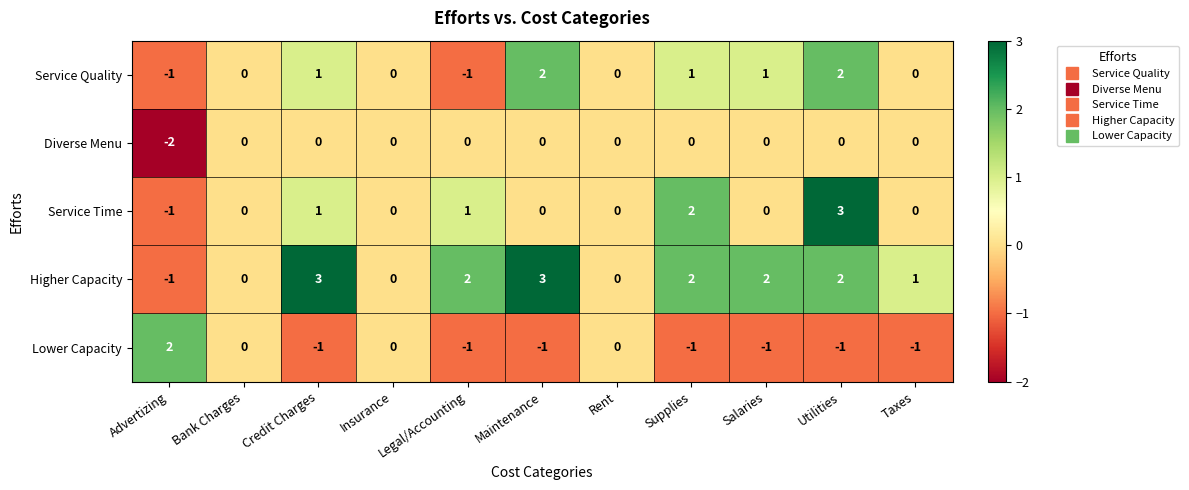

What is the maximum value shown in the chart?

3